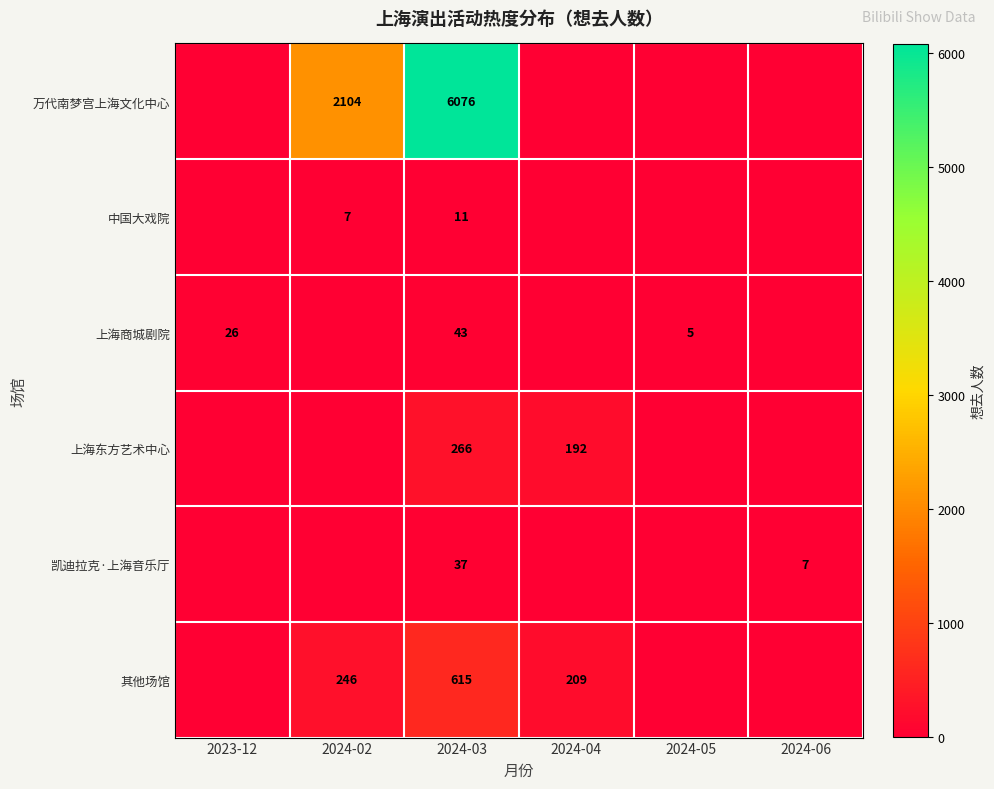

Which label corresponds to the largest value in the chart?

2024-03